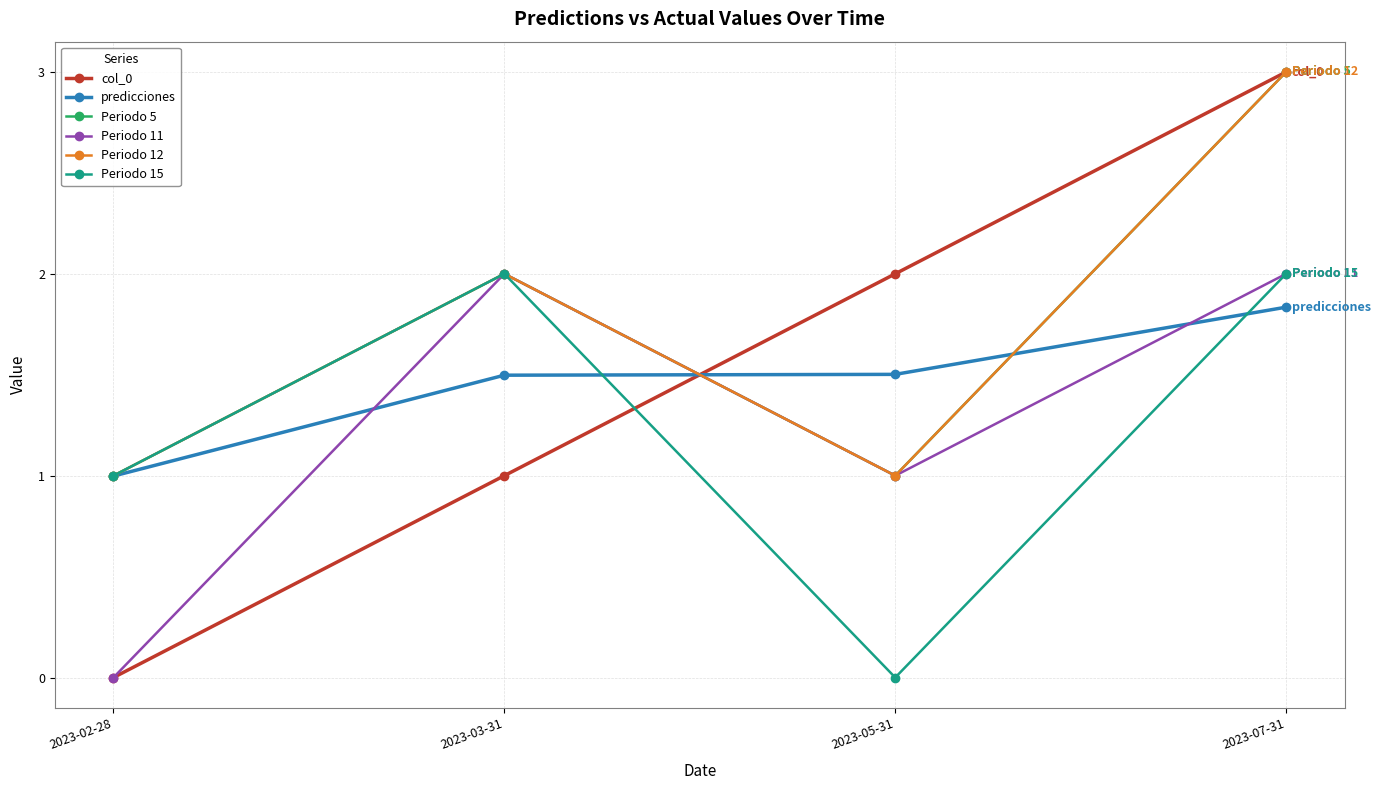

Which label corresponds to the smallest value in the chart?

2023-02-28